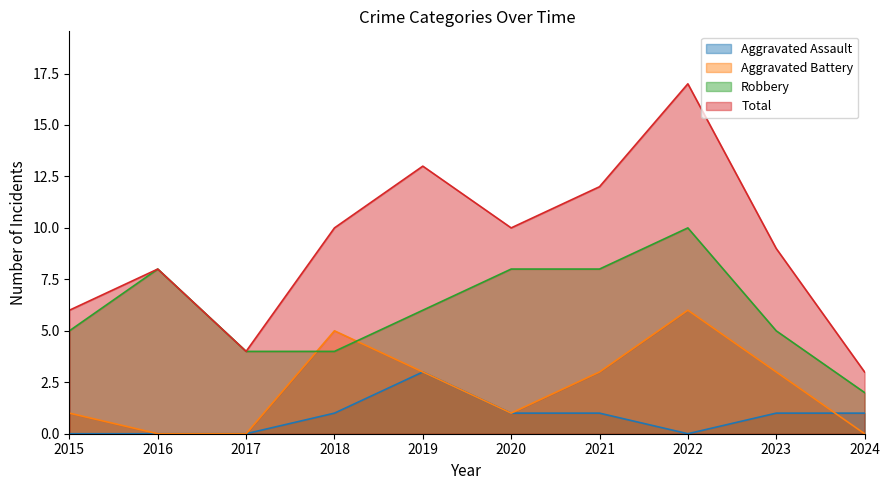

Rank the series by their maximum value, from lowest to highest.

Aggravated Assault, Aggravated Battery, Robbery, Total